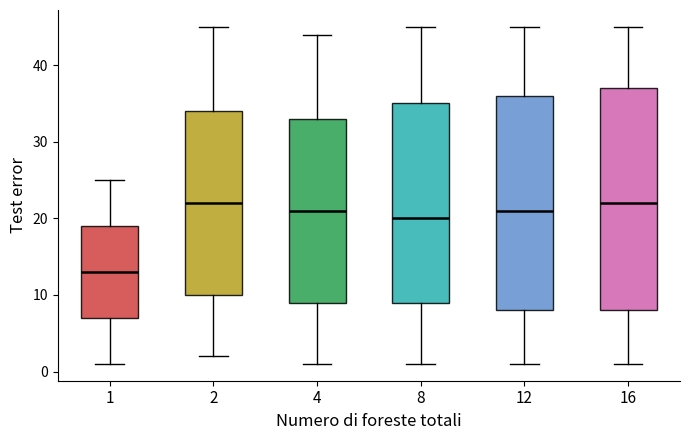

Reading left to right, transcribe this box plot: for each box, give where its median line is, the range the box spans, and where its two whiskers end, as read against the y-axis. The values are not printed on the chart, so give them approximately, as read against the axis.

1: median 13, box 7 to 19, whiskers 1 to 25
2: median 22, box 10 to 34, whiskers 2 to 45
4: median 21, box 9 to 33, whiskers 1 to 44
8: median 20, box 9 to 35, whiskers 1 to 45
12: median 21, box 8 to 36, whiskers 1 to 45
16: median 22, box 8 to 37, whiskers 1 to 45